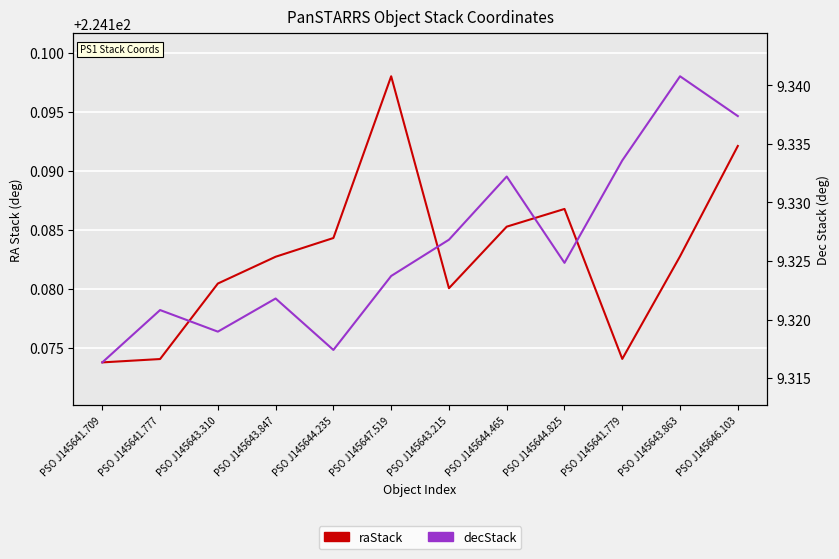

What is the highest value of the raStack series?

224.2